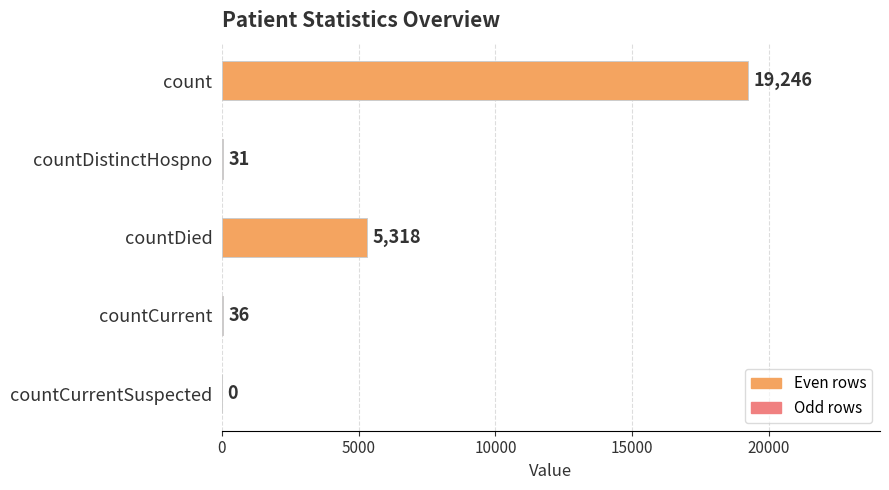

Reading top to bottom, list all the values displayed in this chart.

count=19246	countDistinctHospno=31	countDied=5318	countCurrent=36	countCurrentSuspected=0